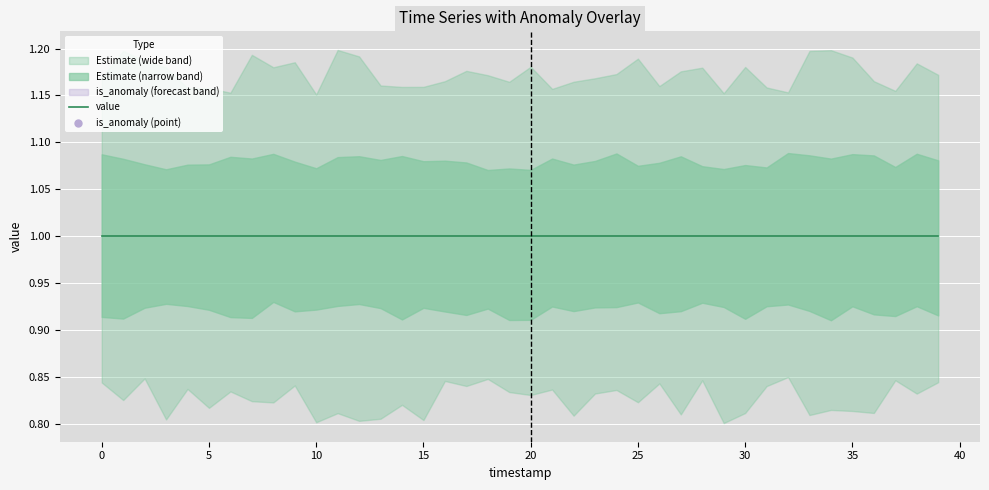

What is the value of the value point at the 8th from the left?

1.0